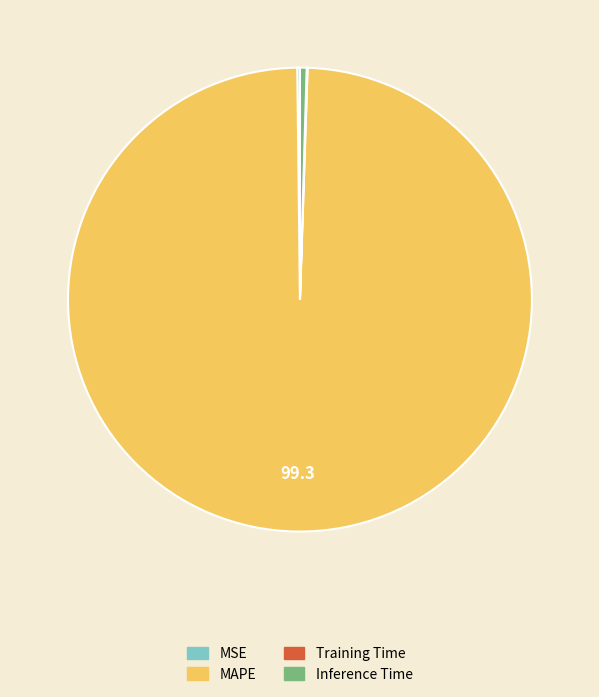

Which category has the biggest portion of the pie?

MAPE